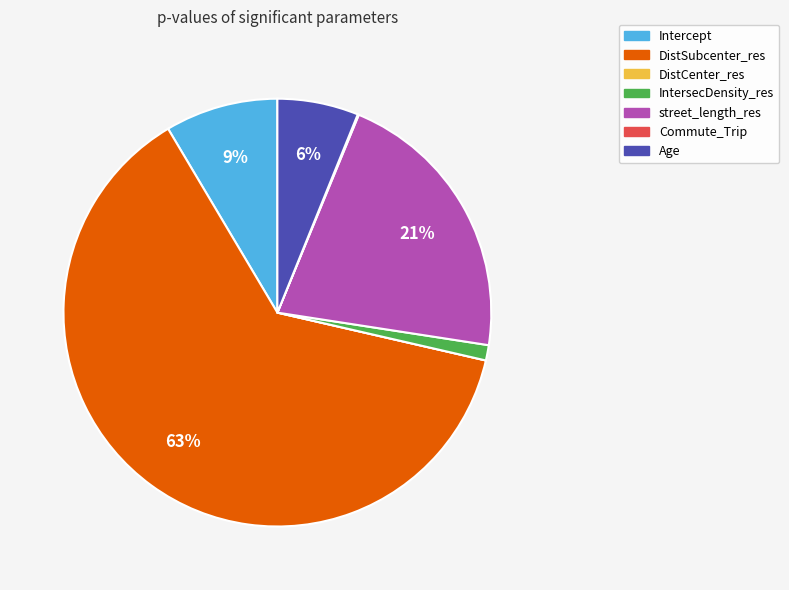

To the nearest percent, what is the average slice percentage?

14%